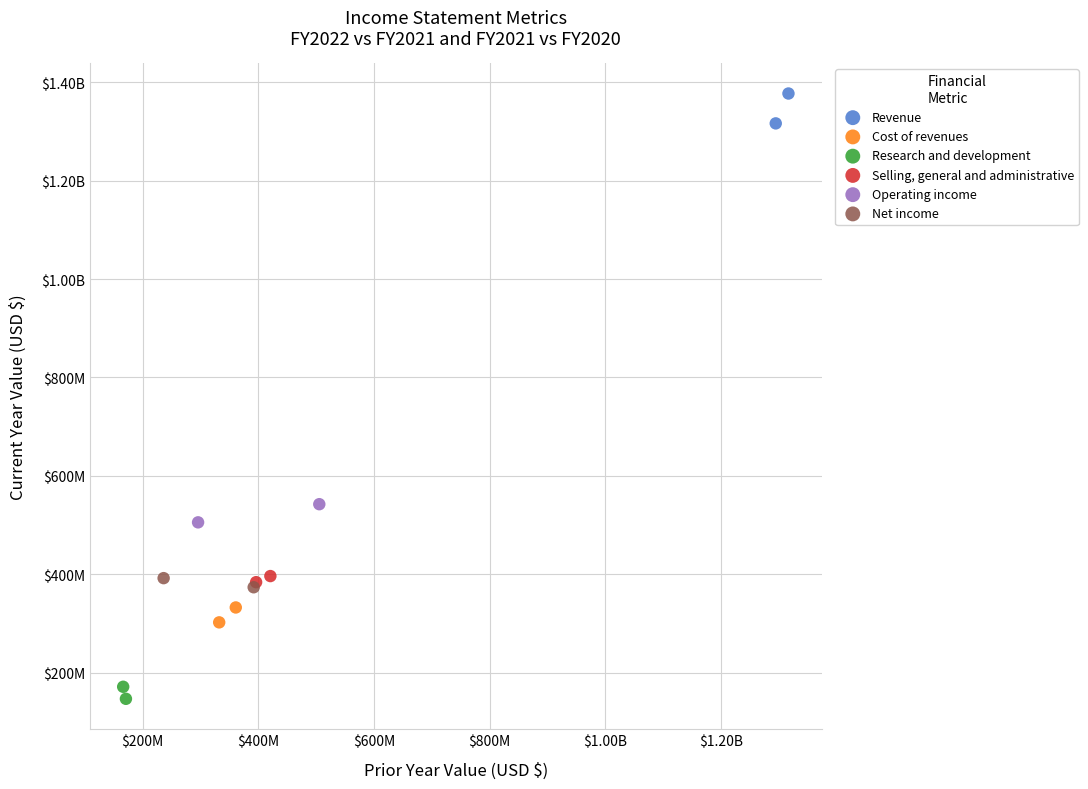

What are all the series names shown in the legend?

Revenue, Cost of revenues, Research and development, Selling, general and administrative, Operating income, Net income